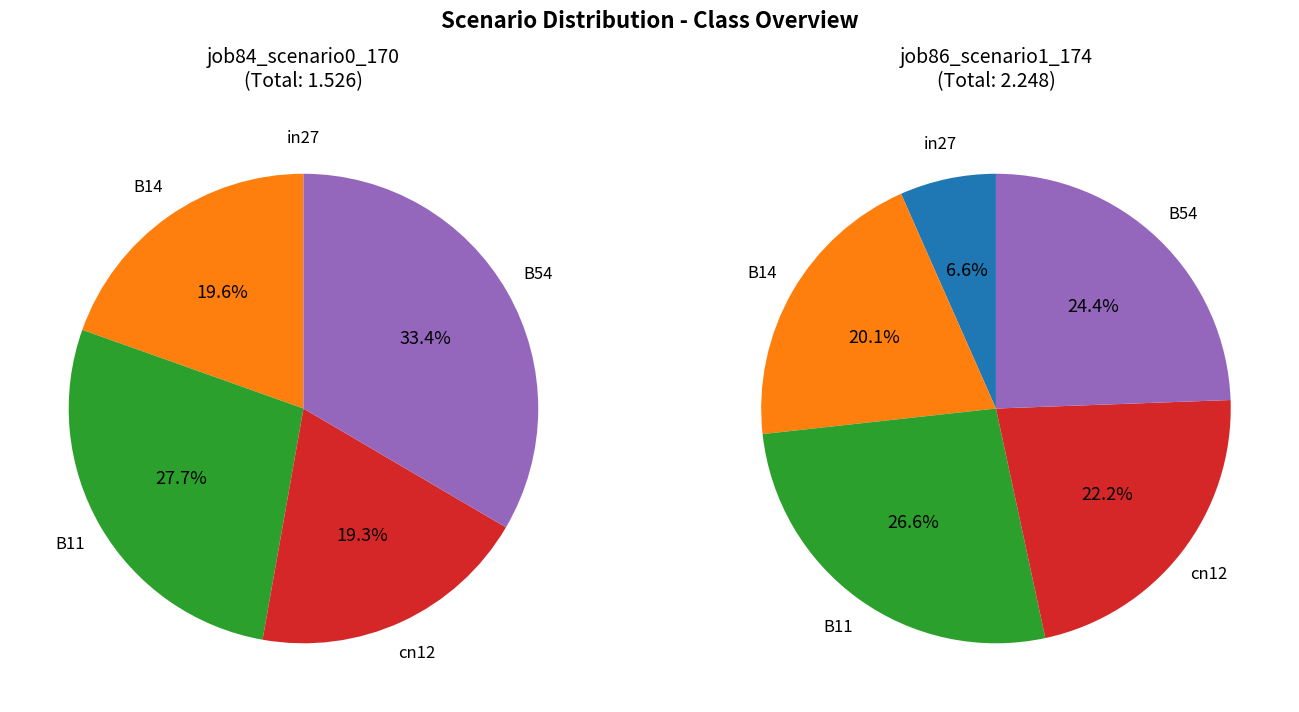

Rank the series by their average value, from highest to lowest.

job86_scenario1_174, job84_scenario0_170